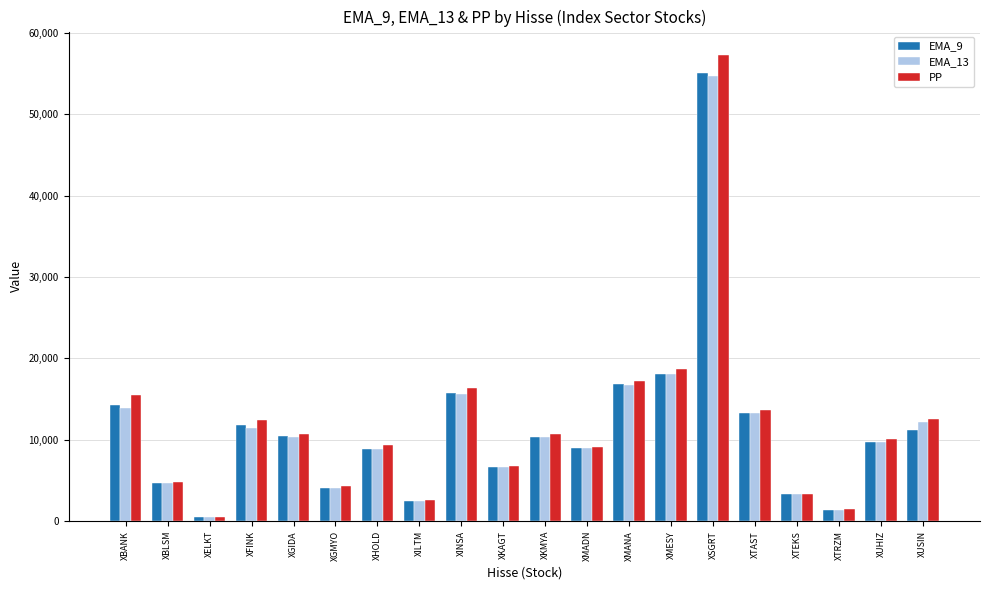

What is the sum of the EMA_9 values at XBLSM and XTAST?

17909.3